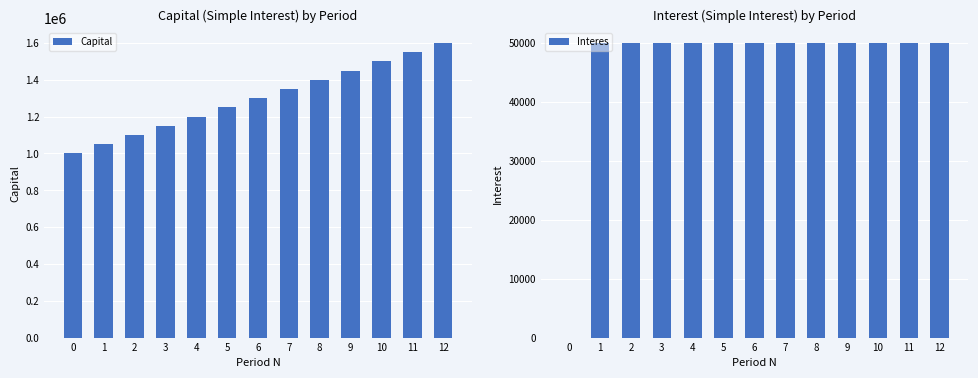

Reading left to right, list all the values displayed in this chart.

Capital: 0=1000000	1=1050000	2=1100000	3=1150000	4=1200000	5=1250000	6=1300000	7=1350000	8=1400000	9=1450000	10=1500000	11=1550000	12=1600000
Interes: 0=0	1=50000	2=50000	3=50000	4=50000	5=50000	6=50000	7=50000	8=50000	9=50000	10=50000	11=50000	12=50000